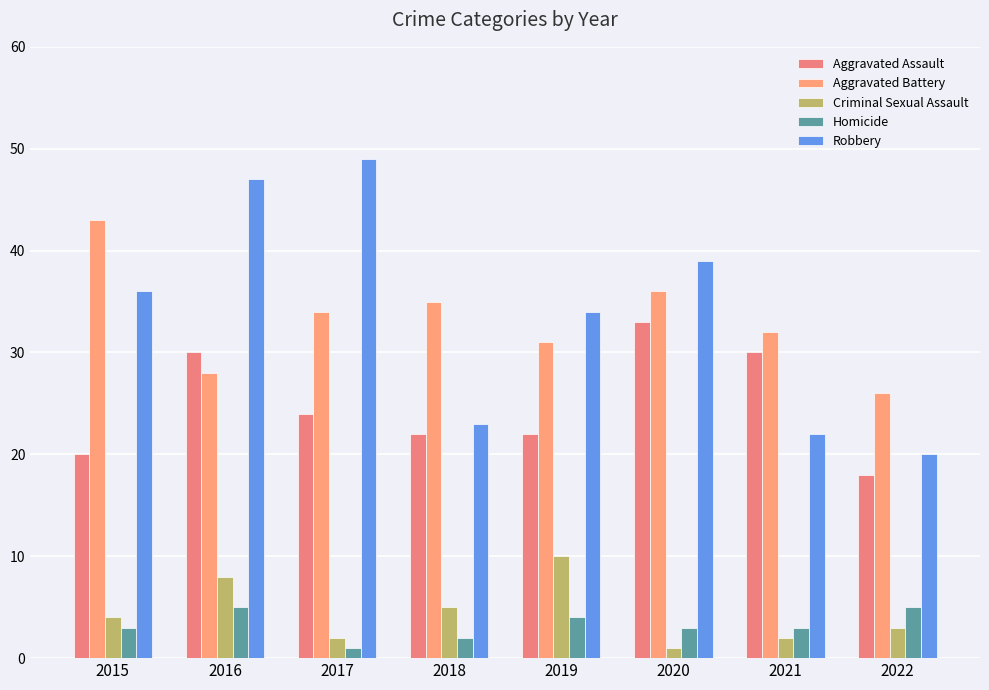

Reading left to right, list all the values displayed in this chart.

Aggravated Assault: 2015=20	2016=30	2017=24	2018=22	2019=22	2020=33	2021=30	2022=18
Aggravated Battery: 2015=43	2016=28	2017=34	2018=35	2019=31	2020=36	2021=32	2022=26
Criminal Sexual Assault: 2015=4	2016=8	2017=2	2018=5	2019=10	2020=1	2021=2	2022=3
Homicide: 2015=3	2016=5	2017=1	2018=2	2019=4	2020=3	2021=3	2022=5
Robbery: 2015=36	2016=47	2017=49	2018=23	2019=34	2020=39	2021=22	2022=20